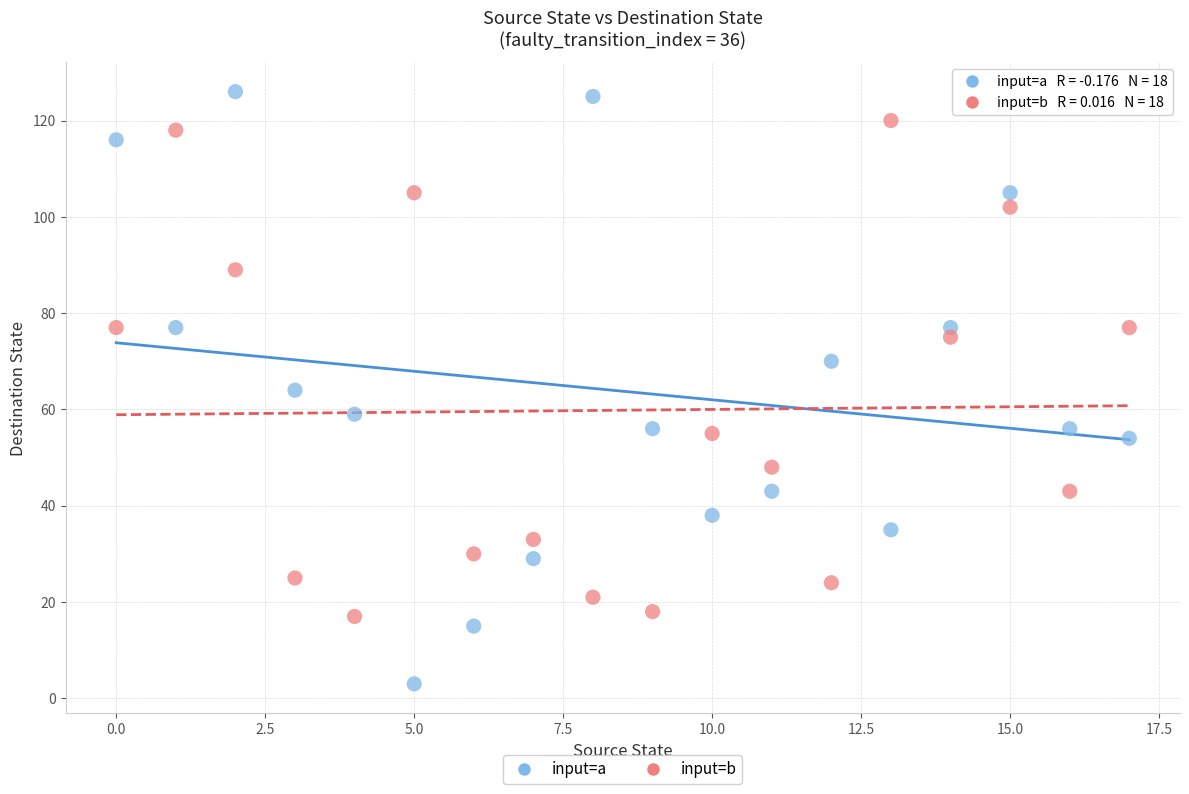

Across all data points, what is the range of Y values (max minus min)?

123